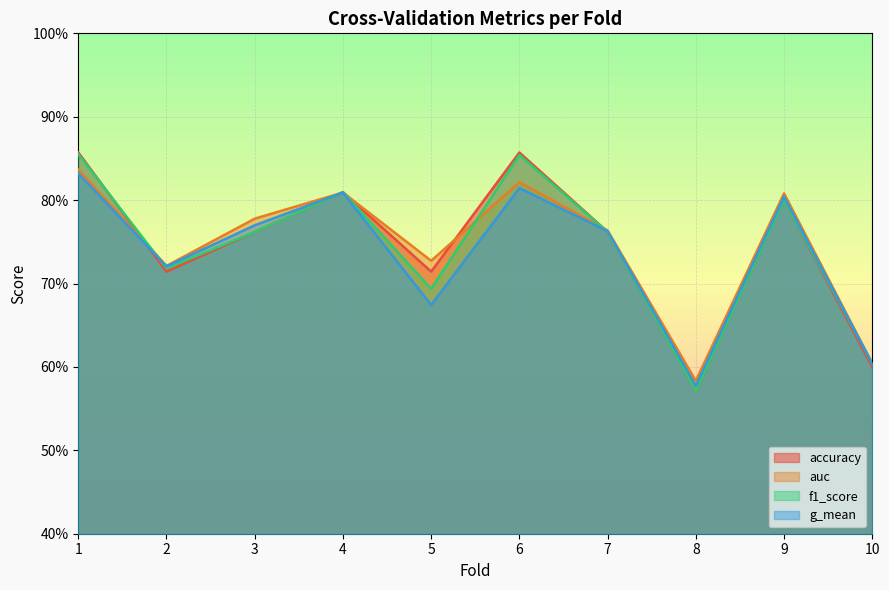

At how many categories does at least one series exceed 0?

10